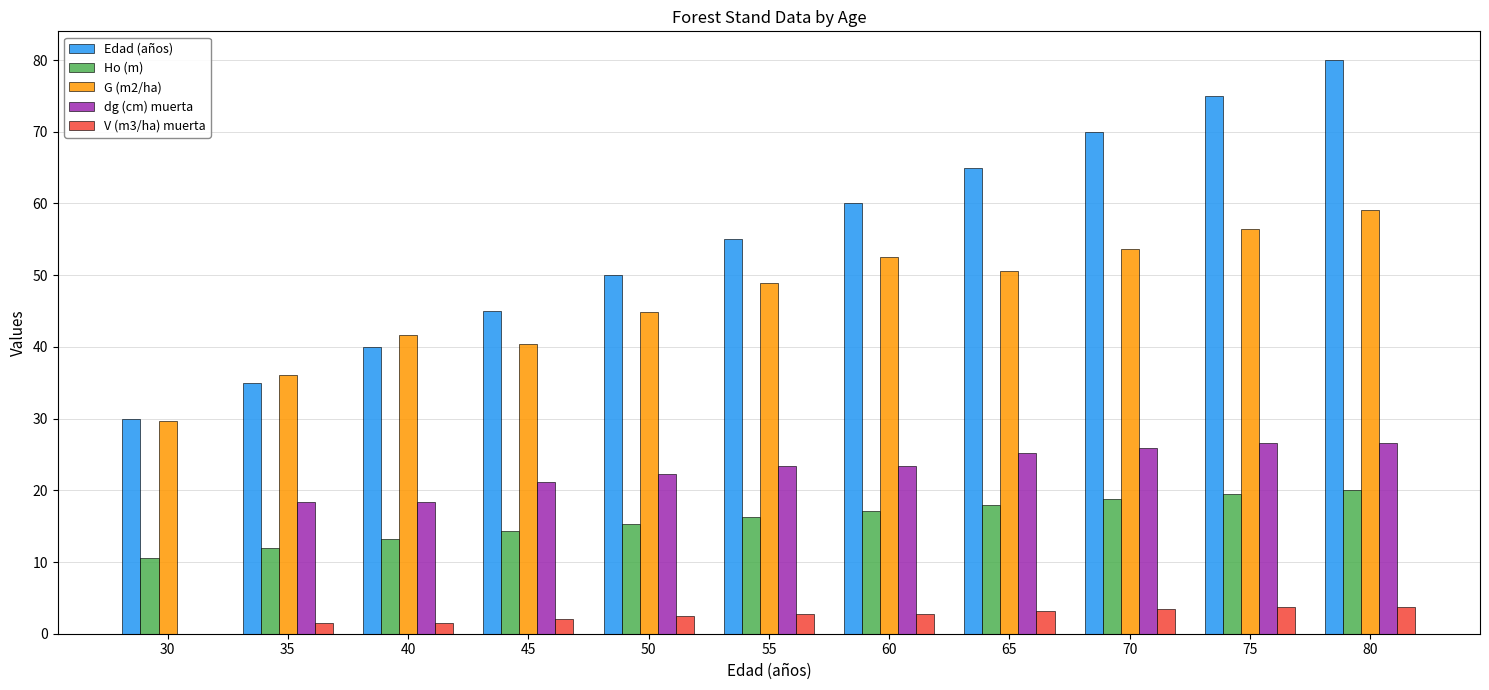

How many data points in Ho (m) are above 16?

6